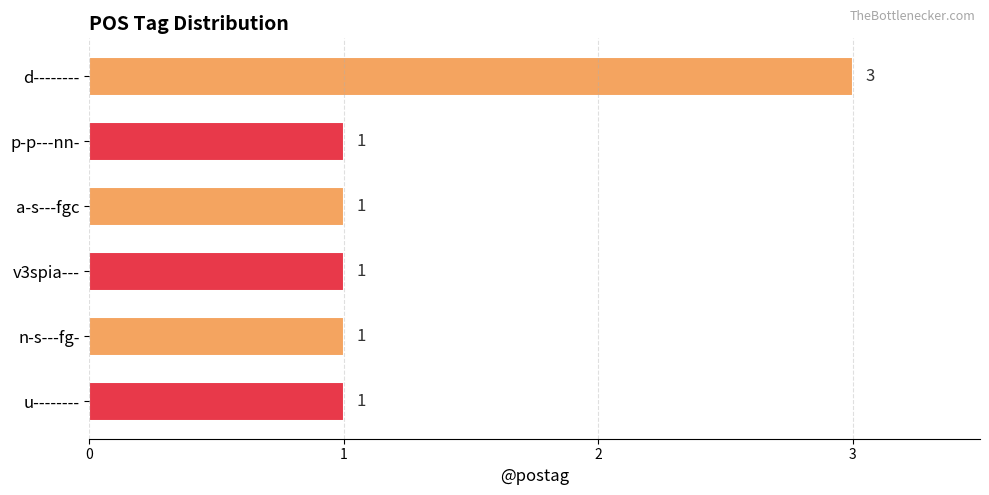

The value at n-s---fg- is 1. True or false?

True